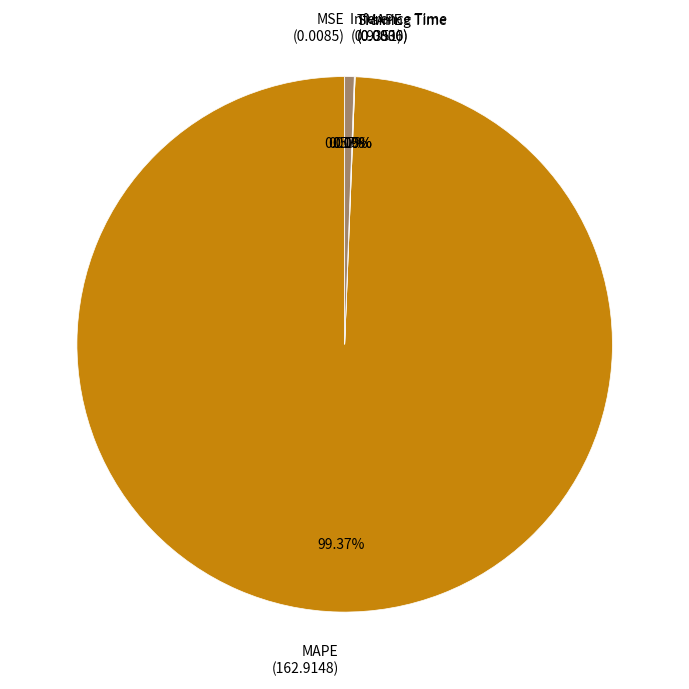

Is there any slice that represents more than half of the pie?

Yes